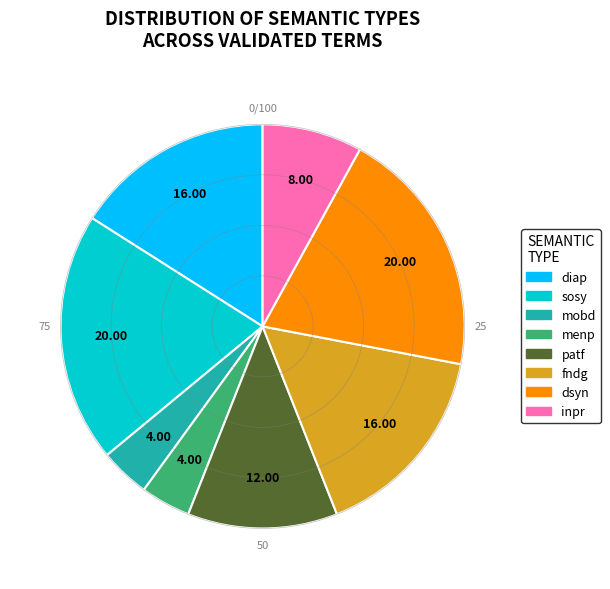

How many segments does this pie chart have?

8